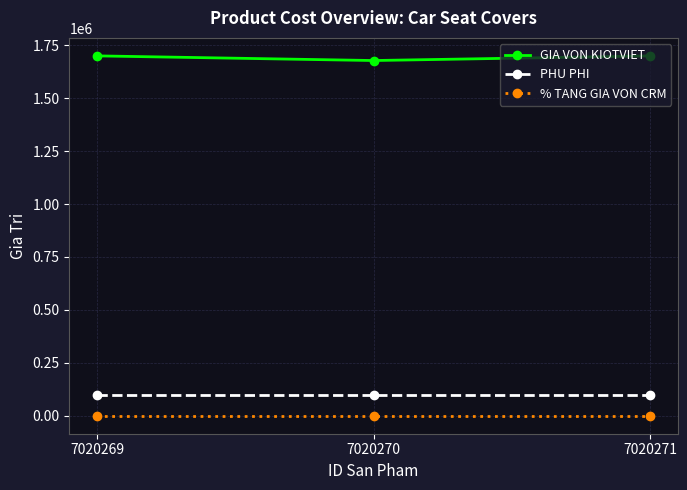

The value of PHU PHI at 7020270 is 100000. True or false?

True